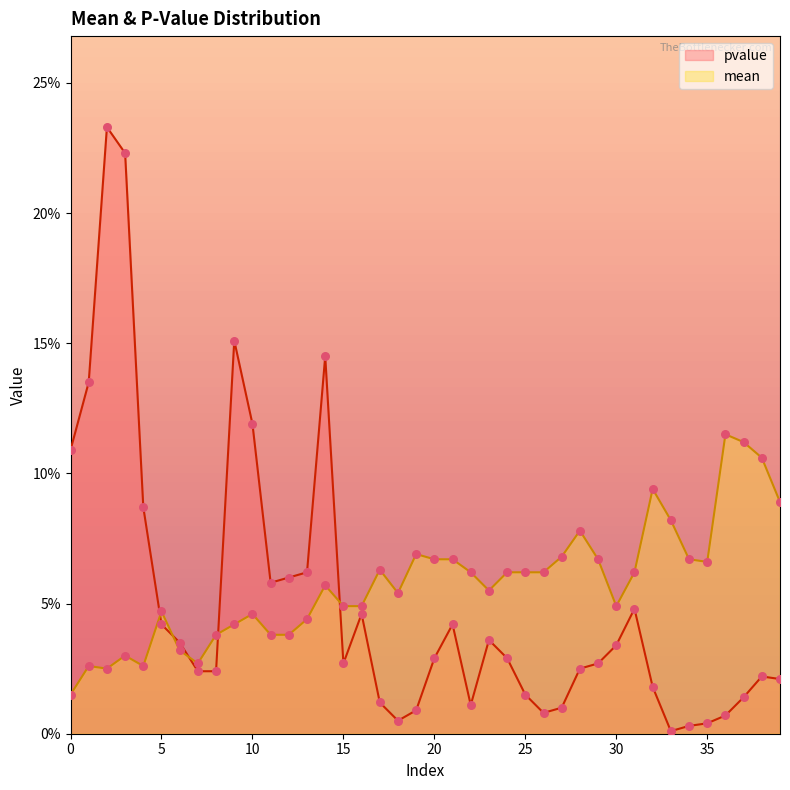

Which series has the largest total across all categories?

mean